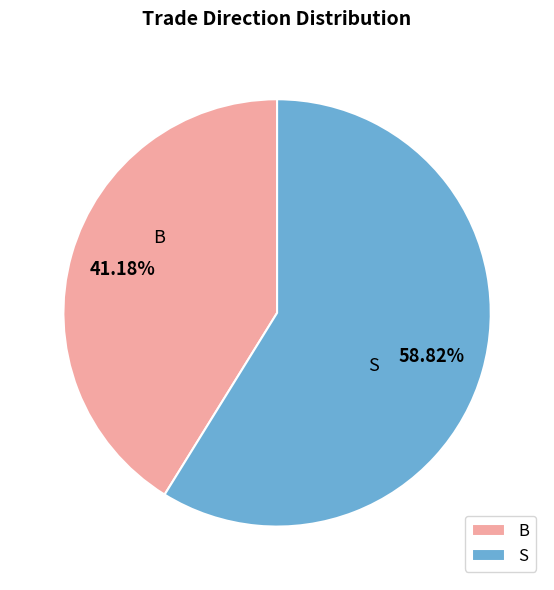

The S slice represents 45% of the pie. True or false?

False